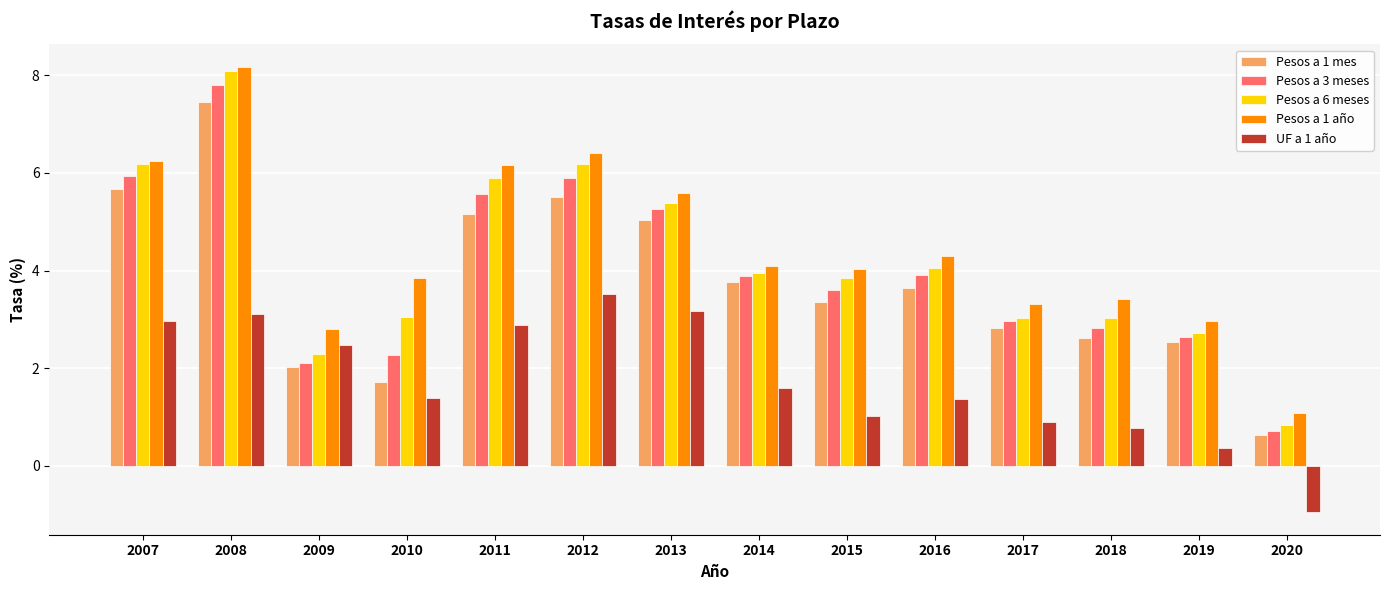

Is it true that Pesos a 1 mes equals 2.6 at 2018?

True